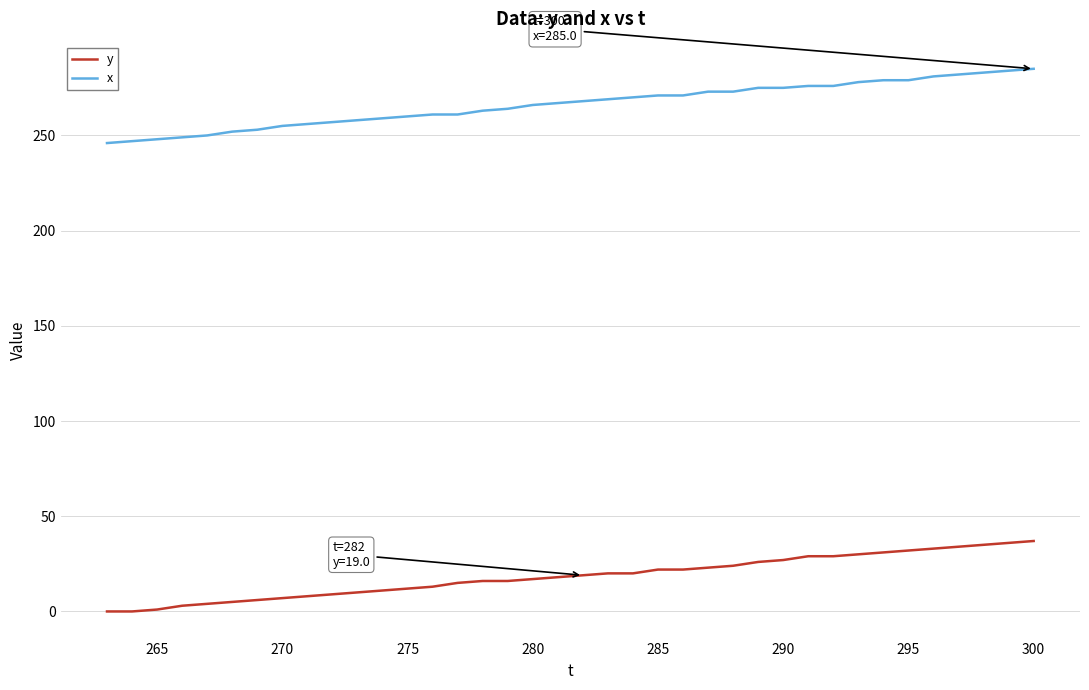

Count the number of data series in this chart.

2